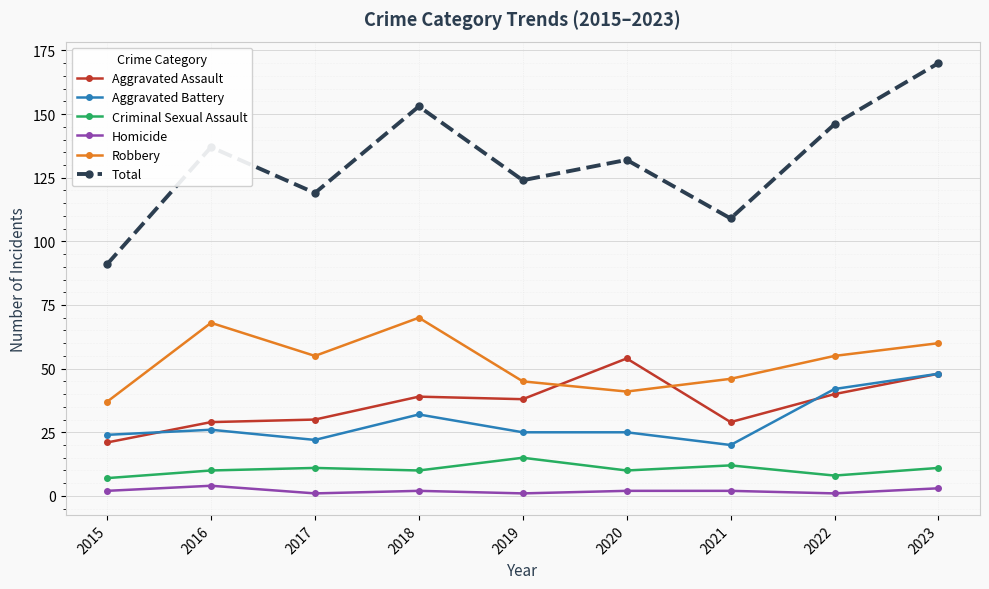

Rank the categories by Total value from highest to lowest.

2023, 2018, 2022, 2016, 2020, 2019, 2017, 2021, 2015